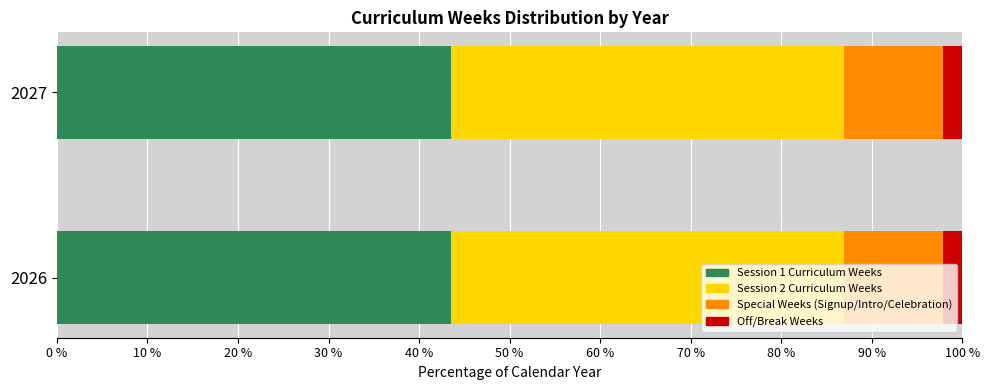

The Session 1 Curriculum Weeks series shows 43.5 at 2027. True or false?

True